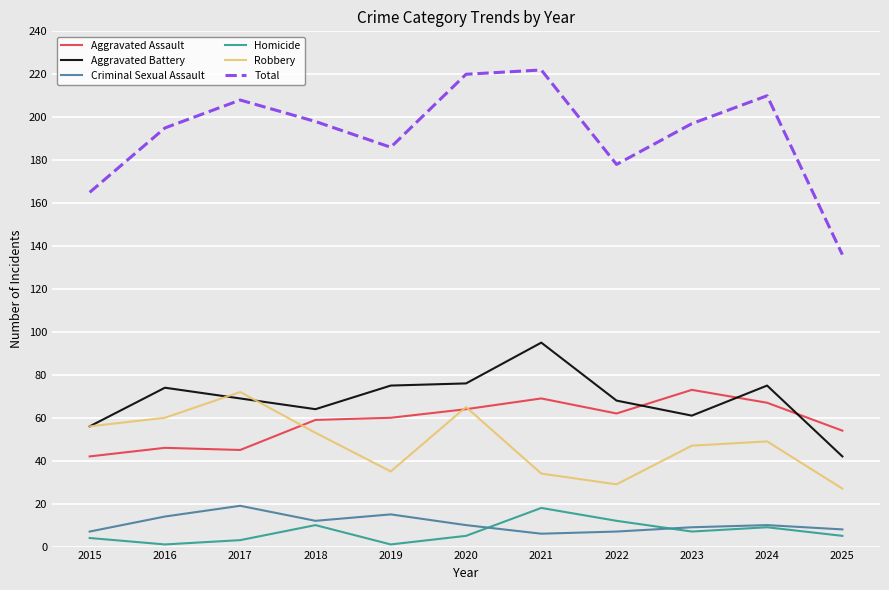

The Aggravated Assault series shows 60 at 2019. True or false?

True